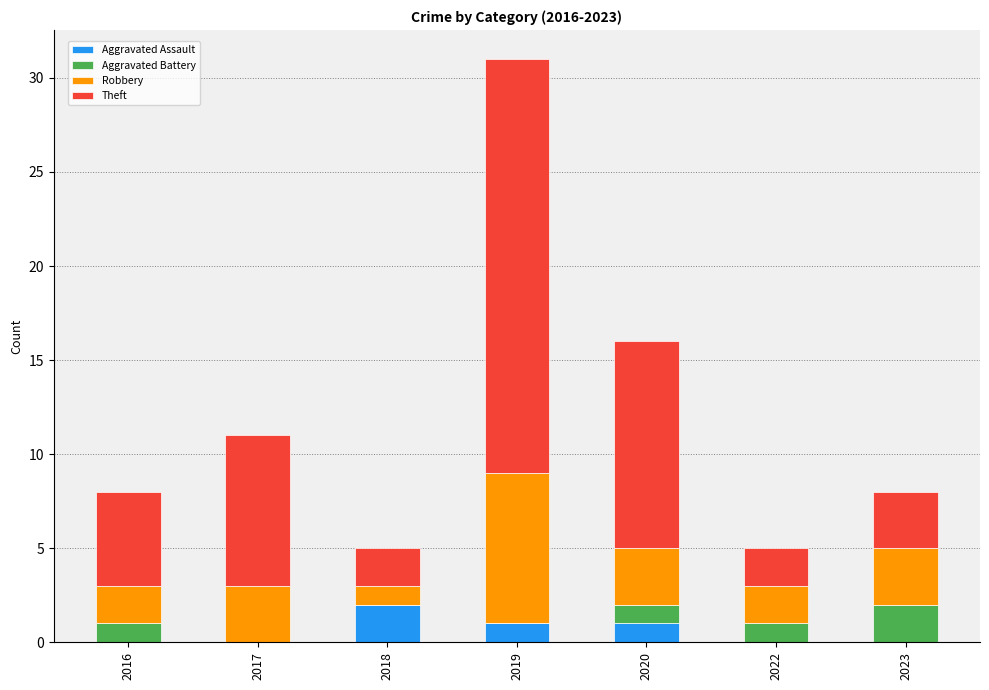

What is the total value across all series at 2019?

31